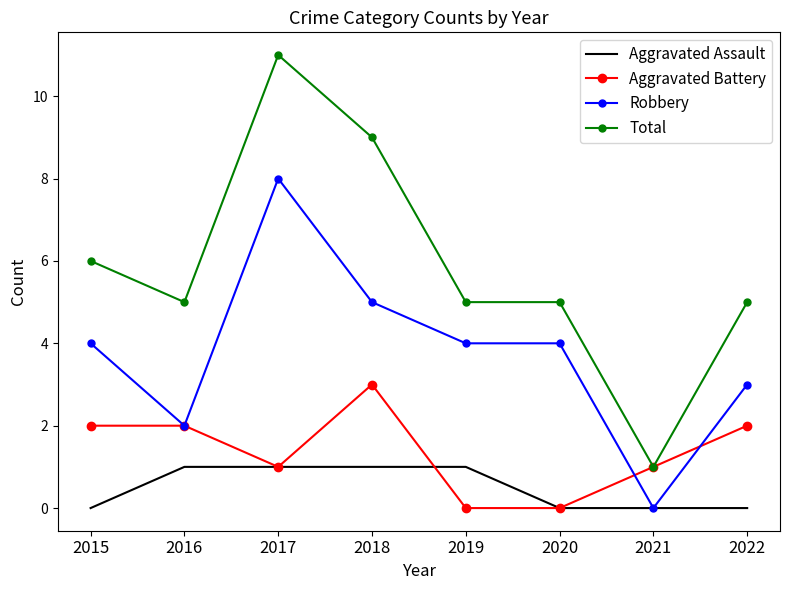

Which series has the largest total across all categories?

Total